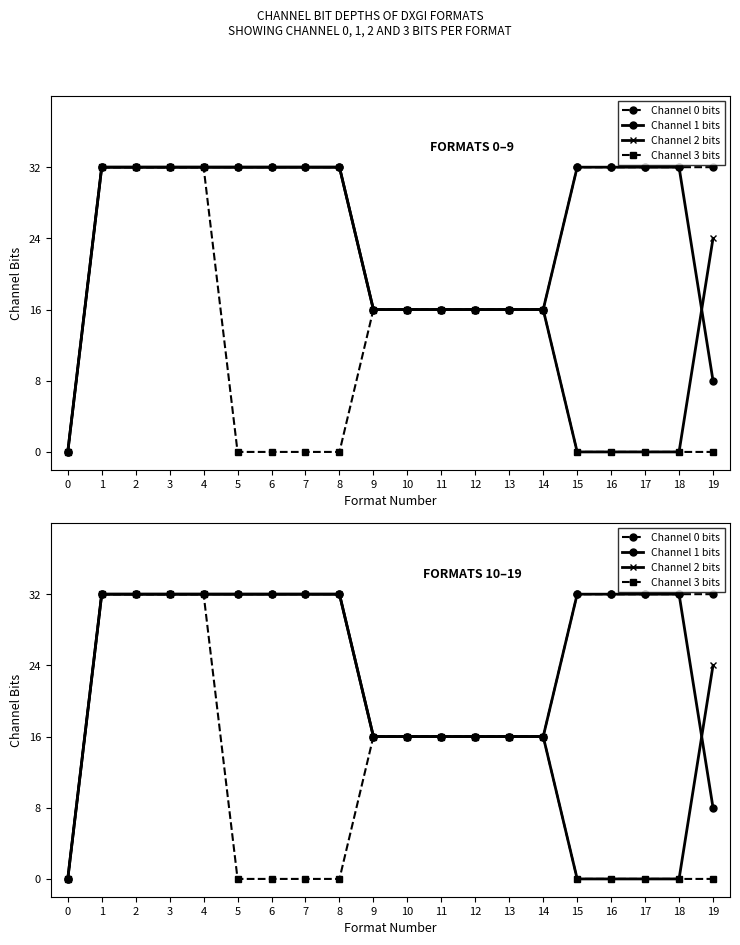

At how many categories does at least one series exceed 0?

19